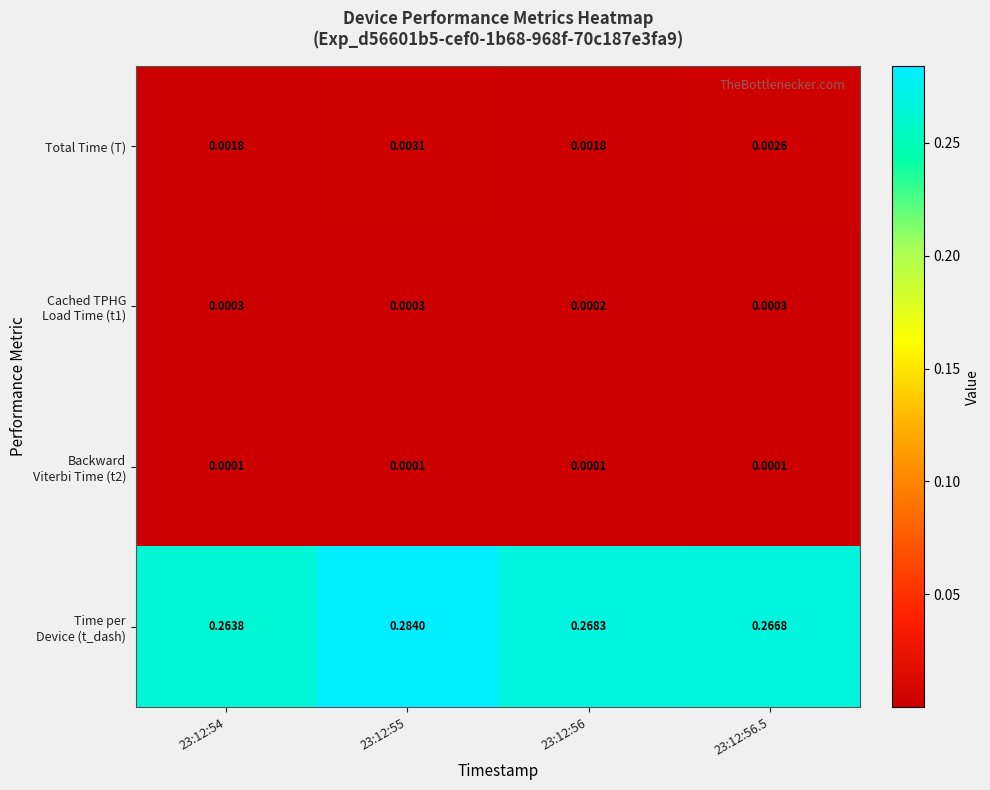

Which label corresponds to the smallest value in the chart?

23:12:56